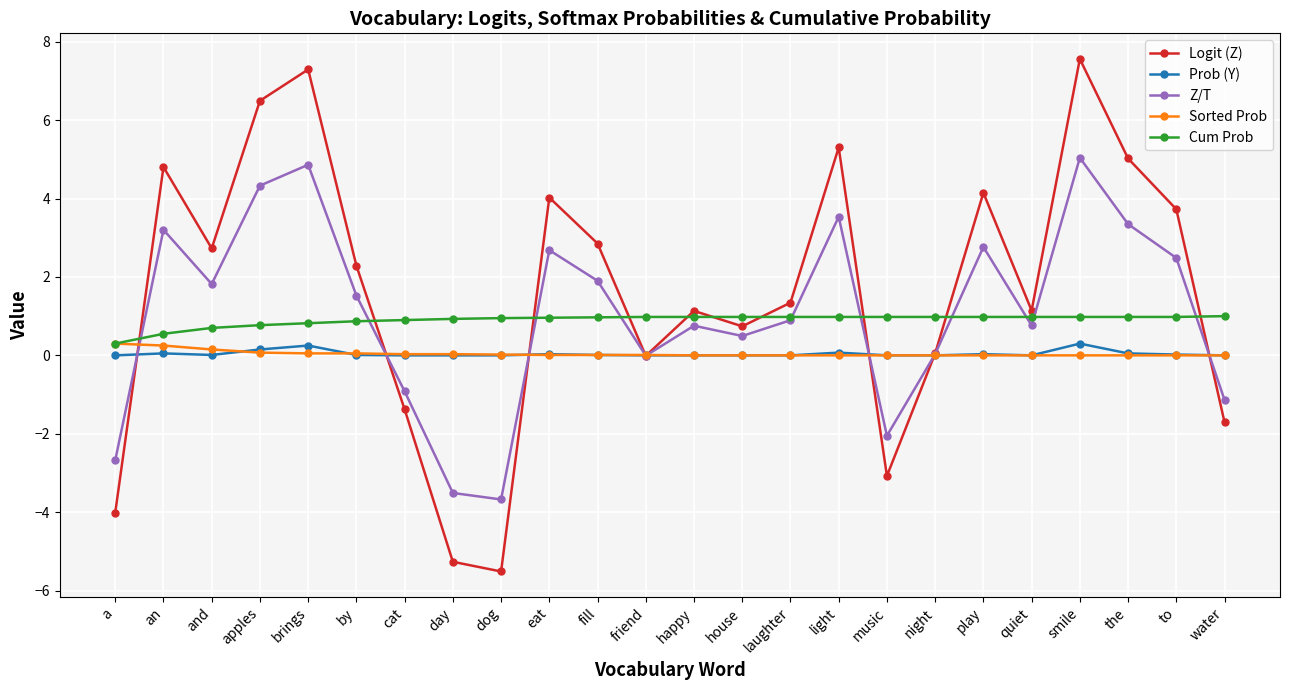

Which series has the largest range (max minus min)?

Logit (Z)